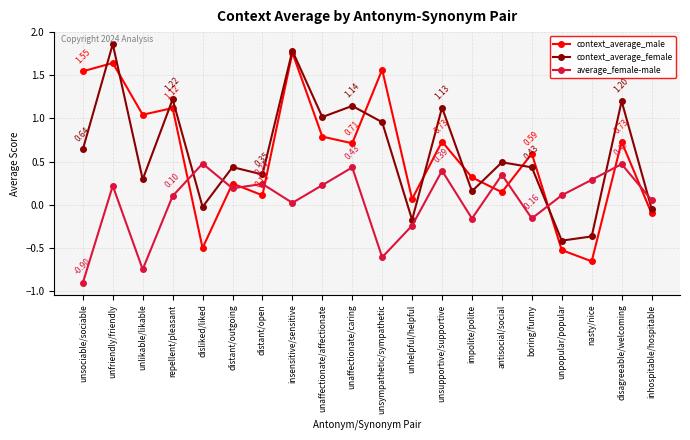

What position from the left is distant/open?

7